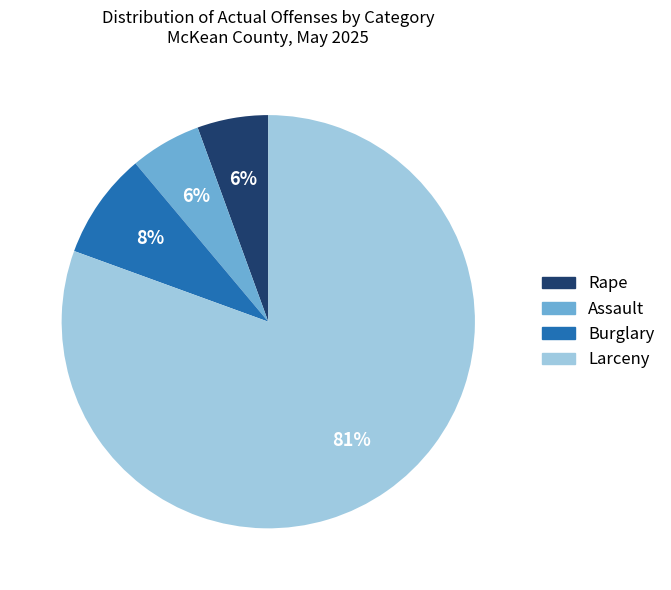

How many slices are in this pie chart?

4